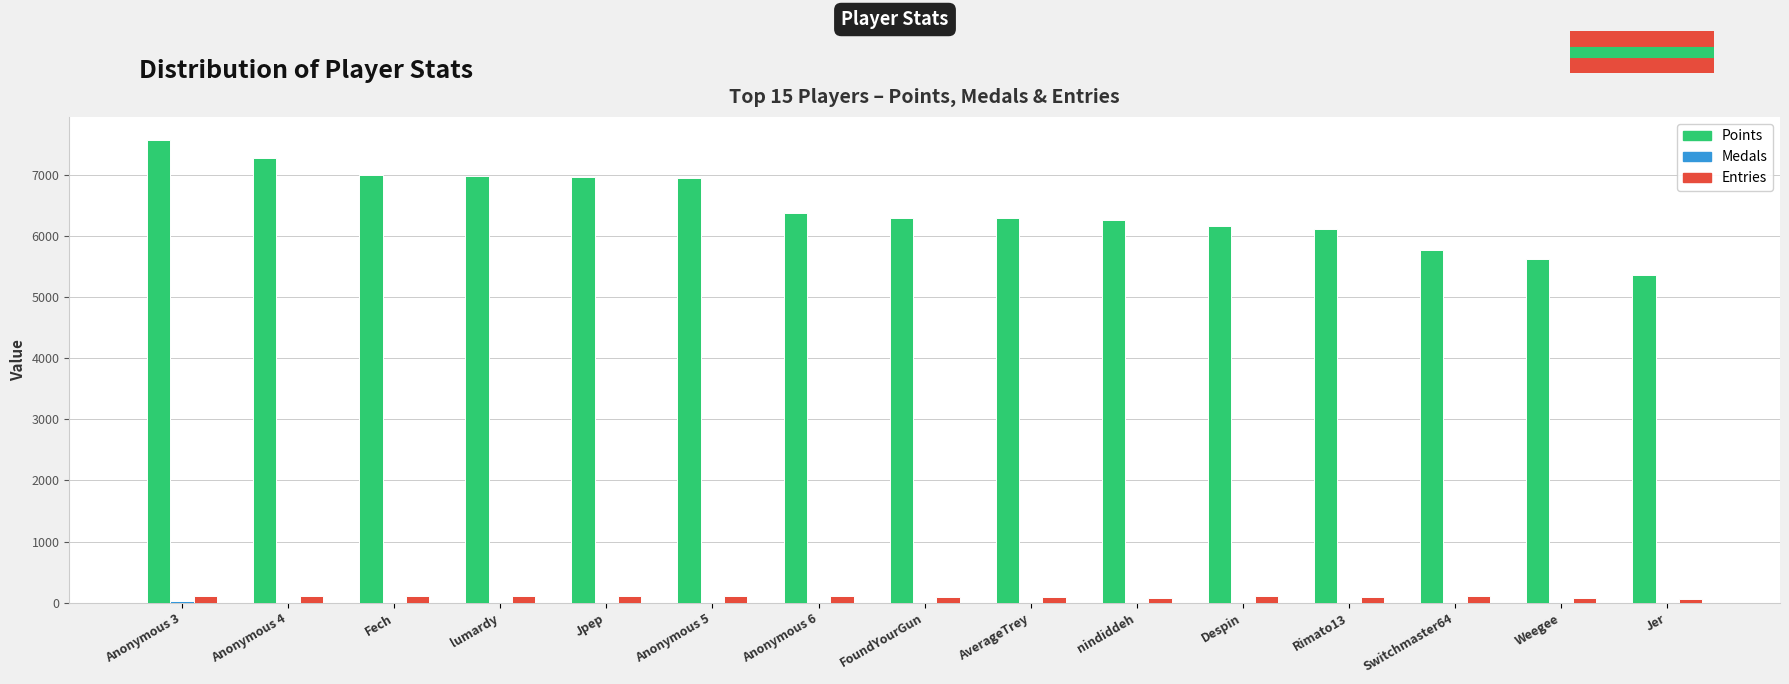

What is the sum of all Entries values?

1540